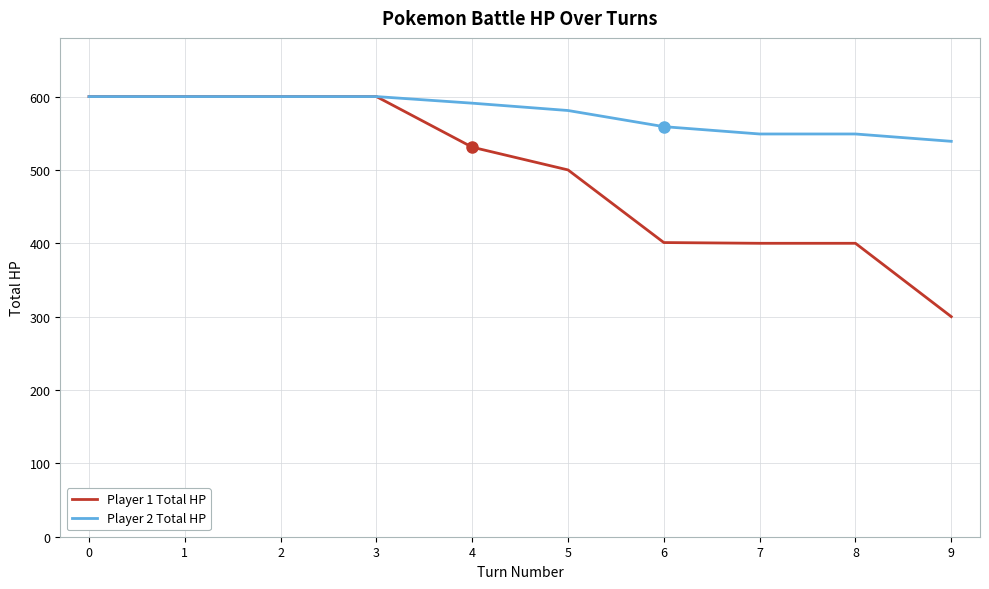

Does the chart display data point markers on the line(s)?

No